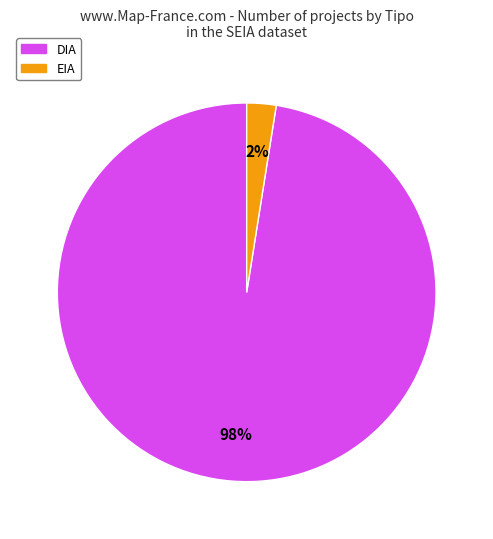

How many slices are in this pie chart?

2